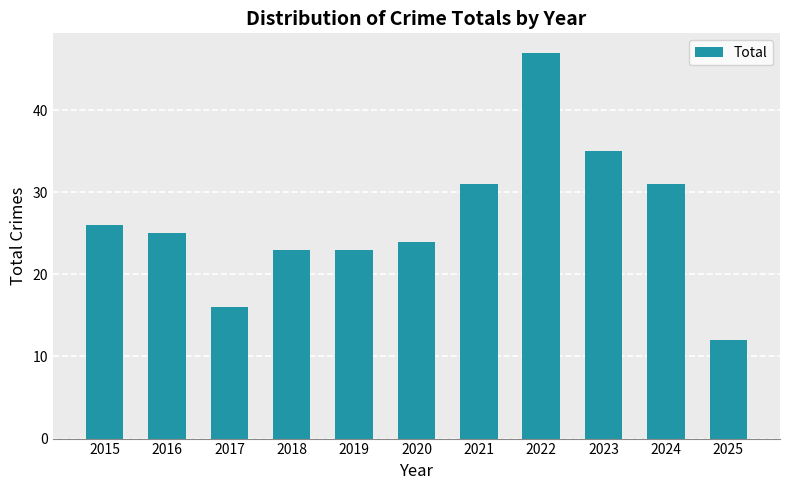

Are the bars horizontal?

No